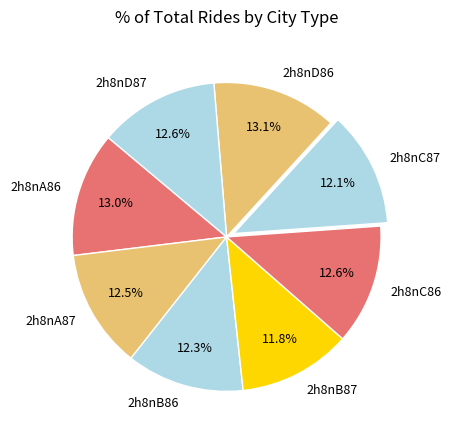

Does 2h8nA86 represent more than half of the total?

No